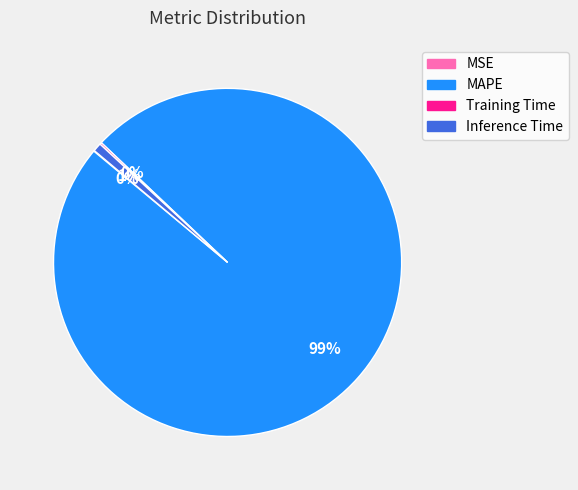

To the nearest percent, what percentage of the pie is MAPE?

99%